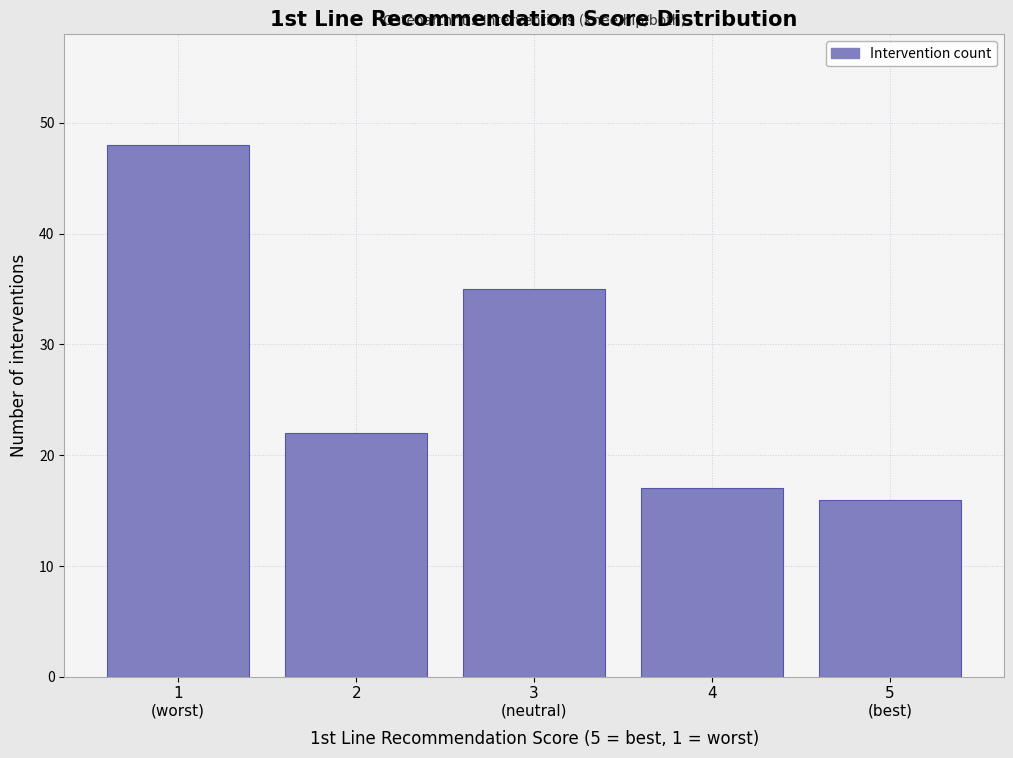

Reading left to right, transcribe all the data shown in this chart.

48	22	35	17	16